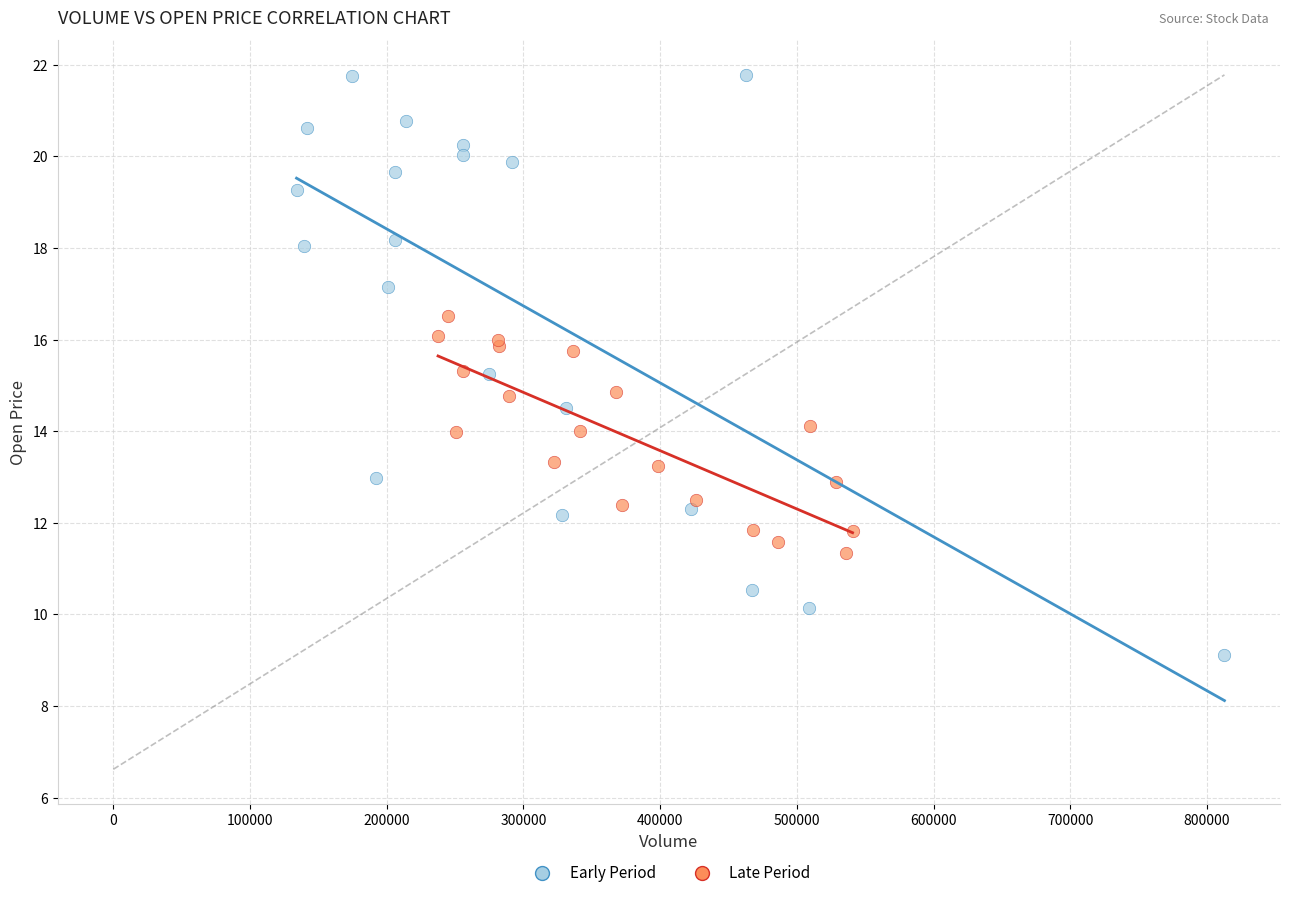

Which series reaches the minimum Y coordinate?

Early Period